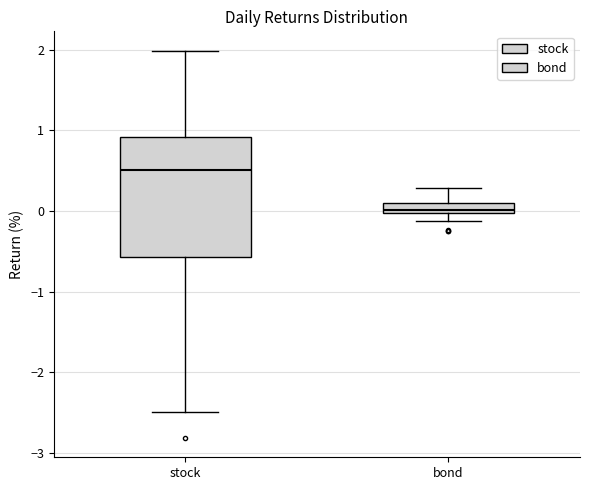

Which box has the highest median line?

stock